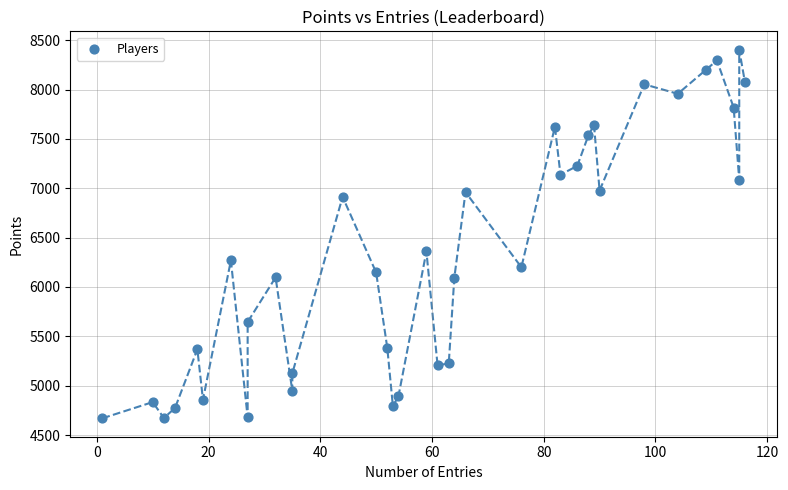

What Y value in the scatter plot is closest to 6536?

6360